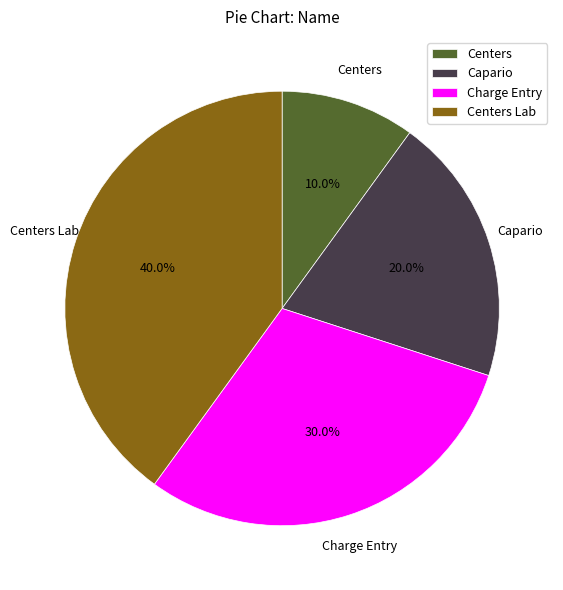

To the nearest percent, what is the combined percentage of Centers Lab and Capario?

60%